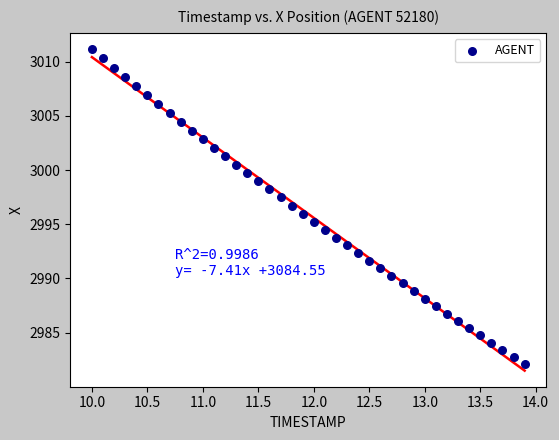

What is the range of Y values (max minus min)?

29.1